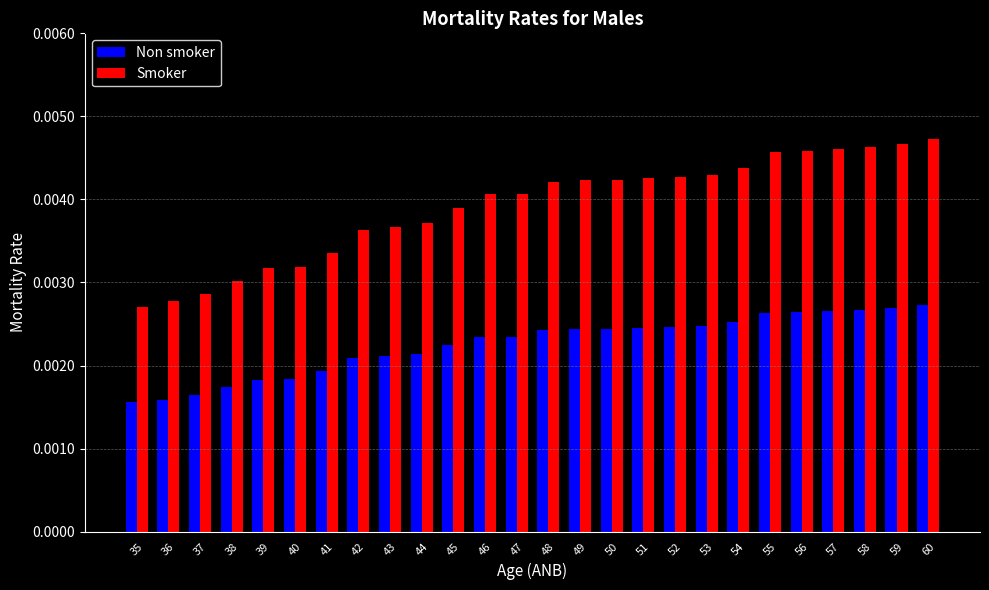

Rank the series at 42 from lowest to highest value.

Non smoker, Smoker